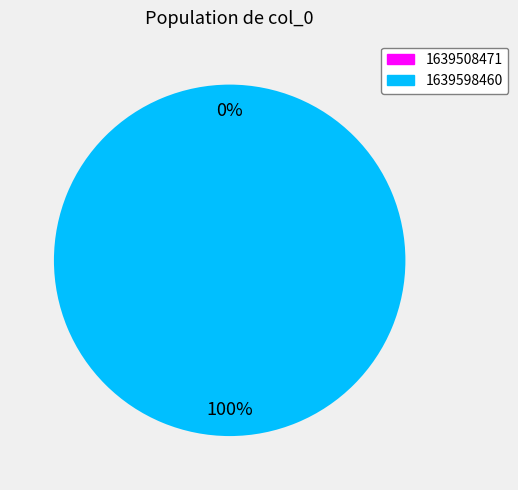

Combined, do 1639508471 and 1639598460 account for over 50%?

Yes